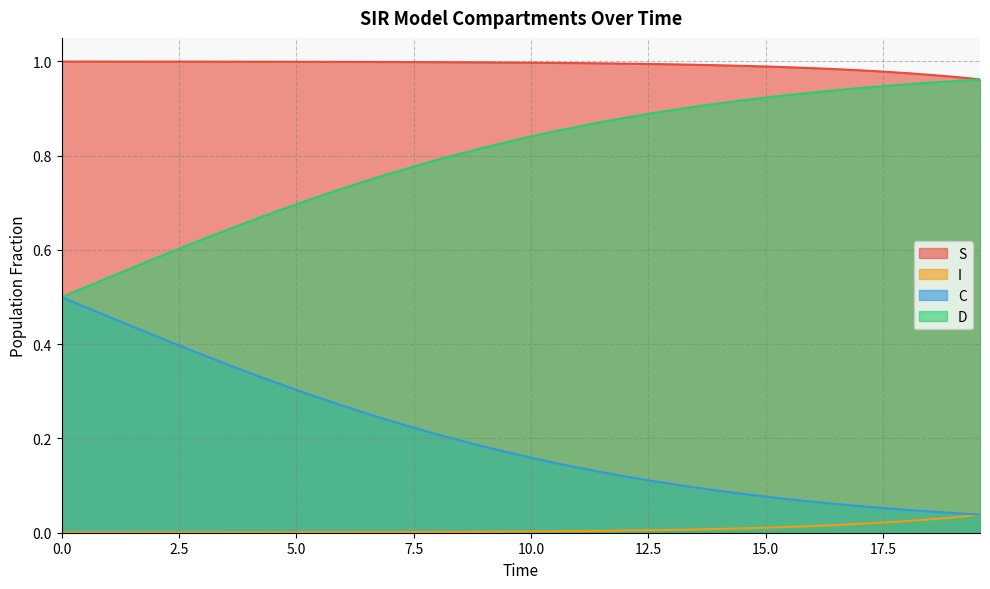

True or false: S and D cross at least once.

False